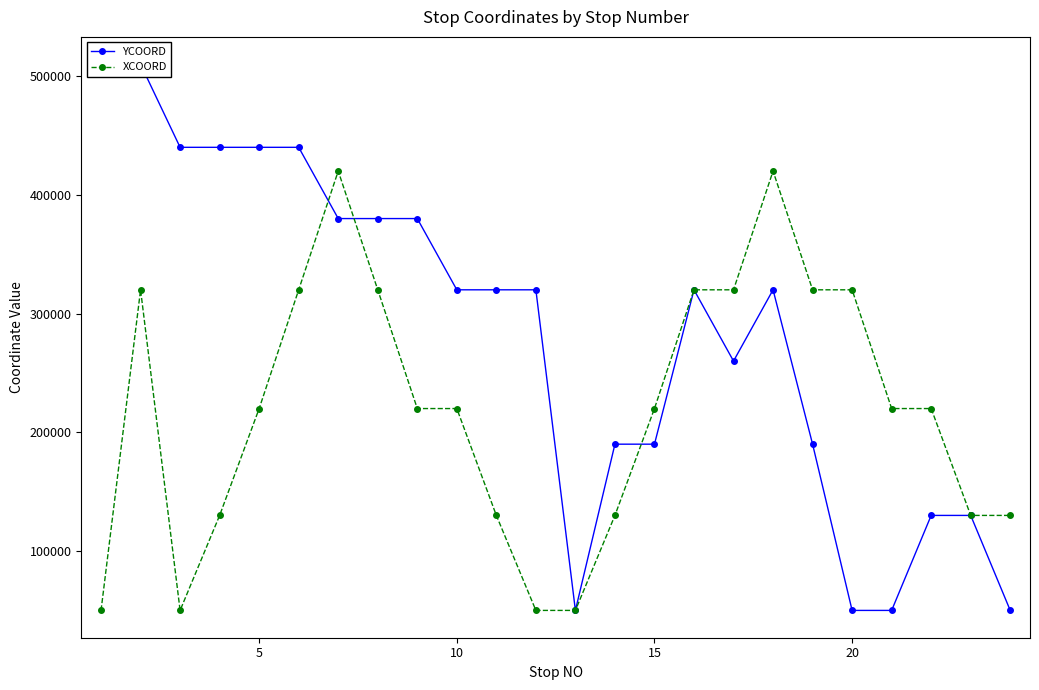

What is the sum of the XCOORD values at 10 and 20?

540000